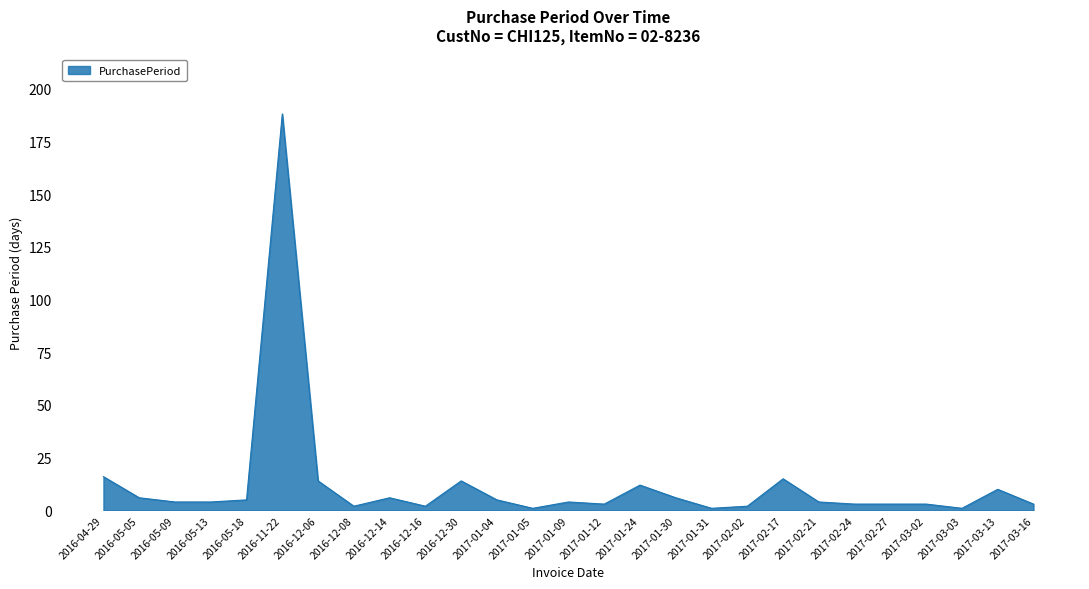

What is the ratio of the value at 2016-05-18 to the value at 2017-03-13?

0.5